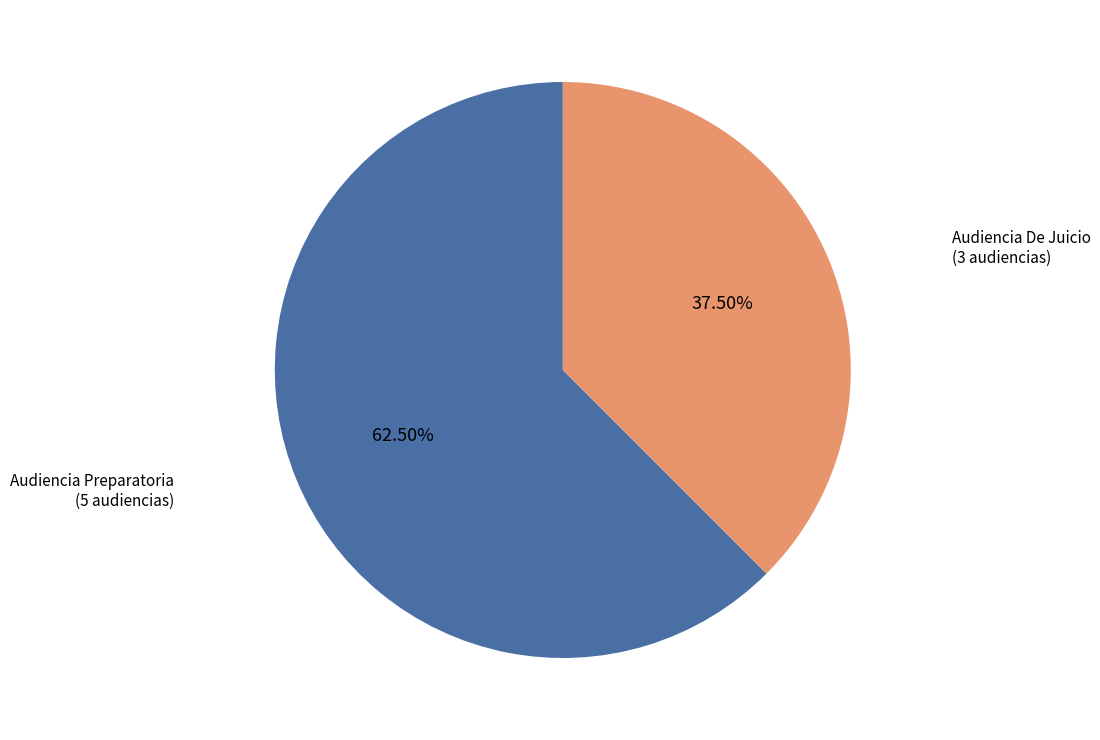

Is there a majority slice in this chart?

Yes